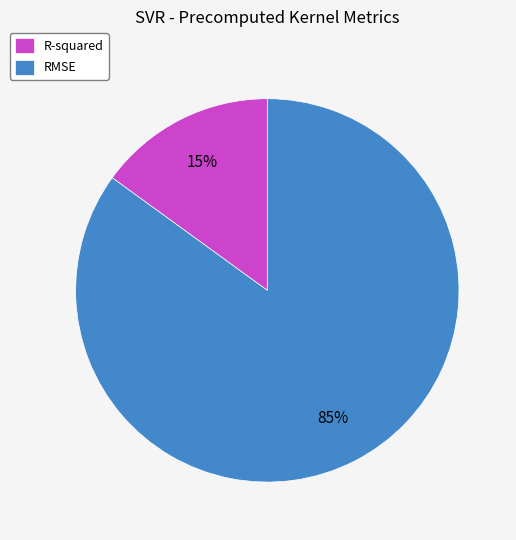

Combined, do RMSE and R-squared account for over 50%?

Yes